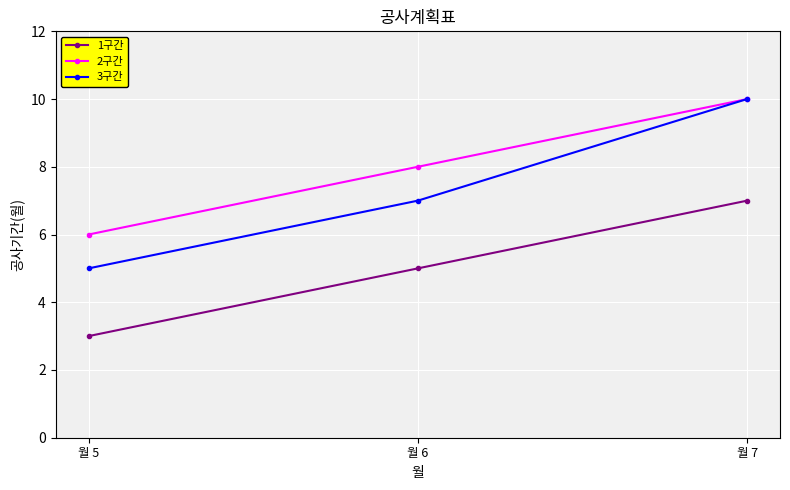

What is the difference between the maximum and minimum values in the 1구간 series?

4